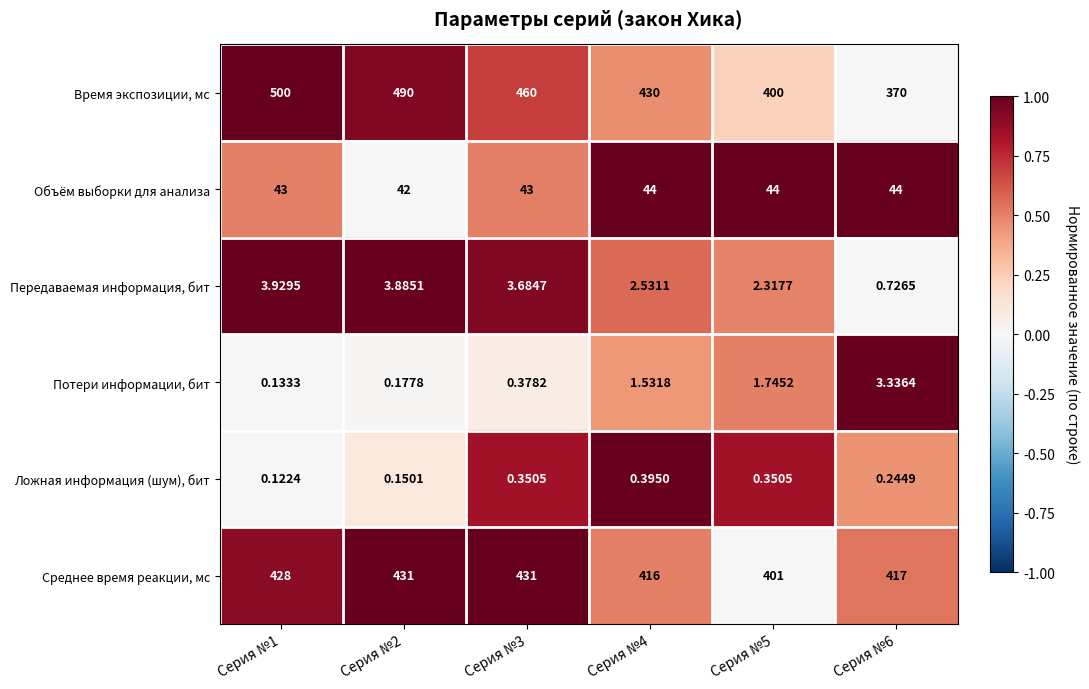

Which series has the widest spread of values?

Время экспозиции, мс